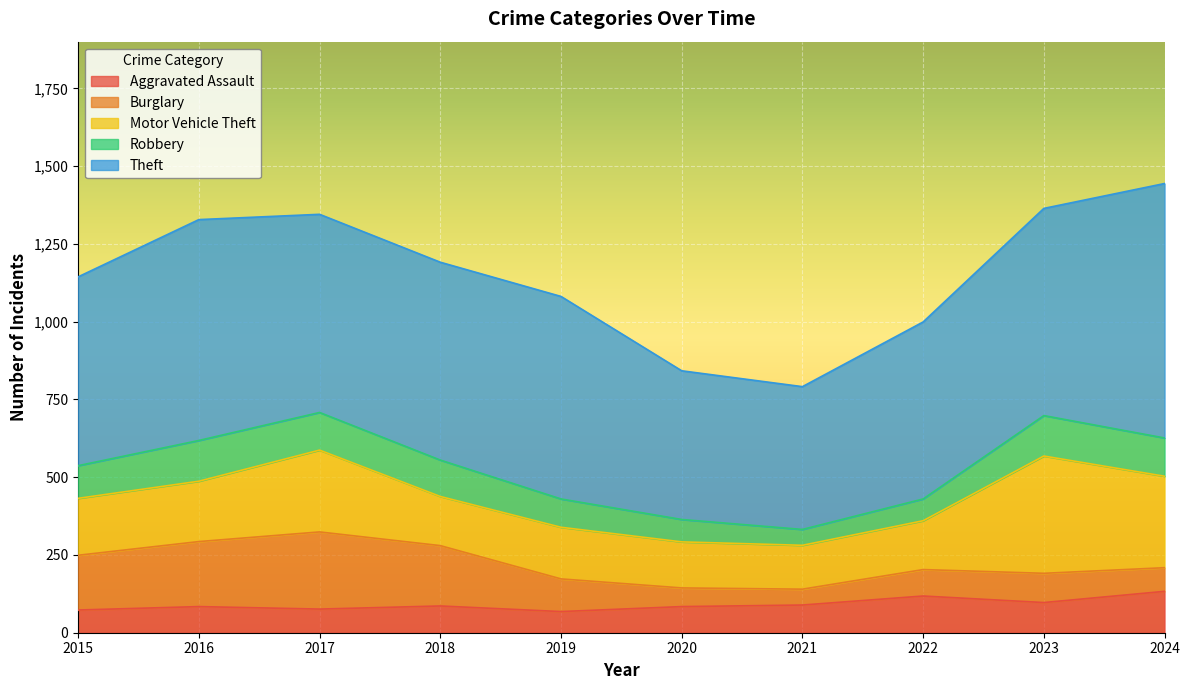

How many interior local valleys does the Motor Vehicle Theft series have?

2